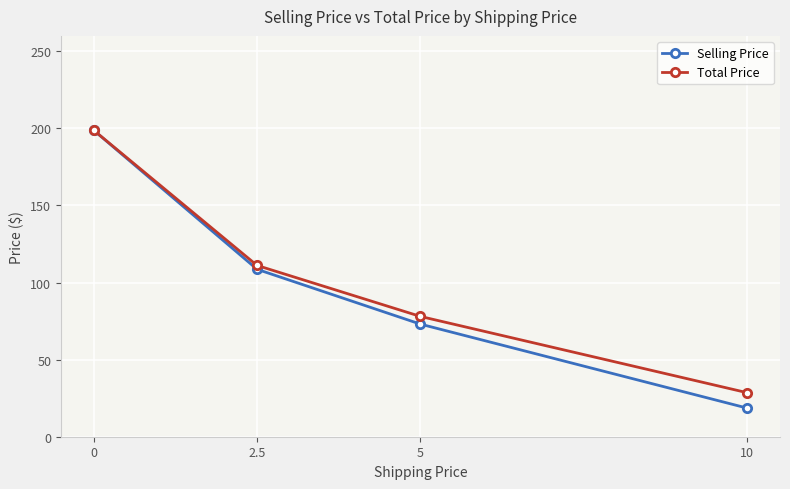

True or false: Selling Price has a value of 66.1 at 2.5.

False